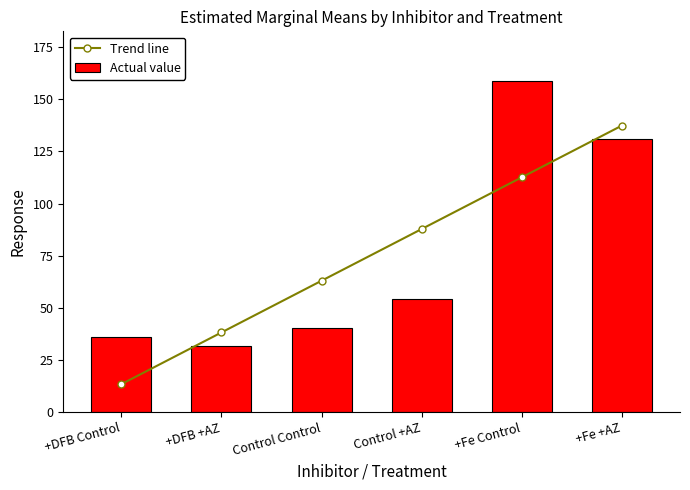

Which series has the largest total across all categories?

Actual value